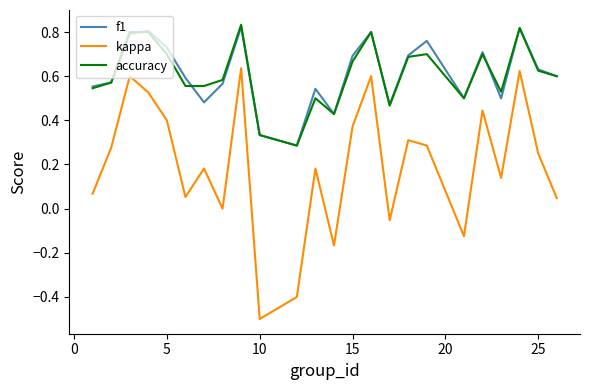

Which series has the widest spread of values?

kappa